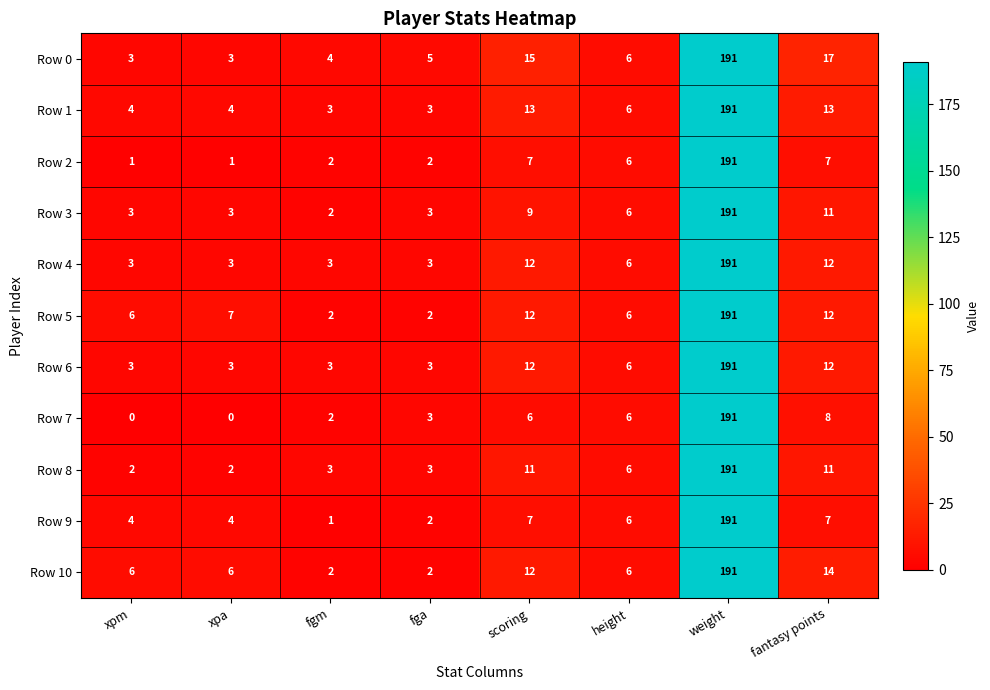

What is the total value across all series at weight?

2101